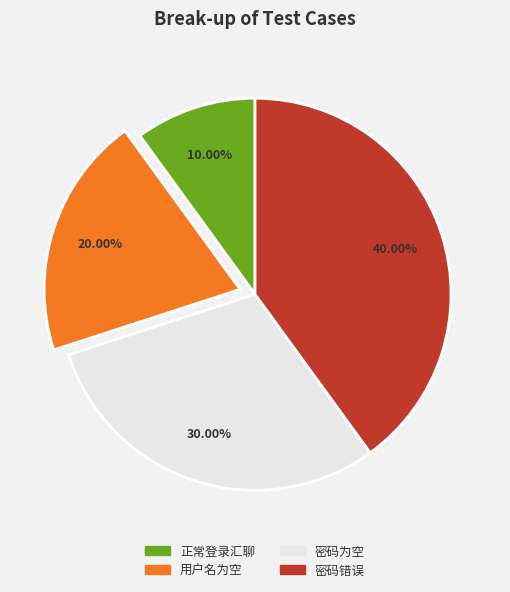

What percentage is the 密码错误 slice, to the nearest percent?

40%